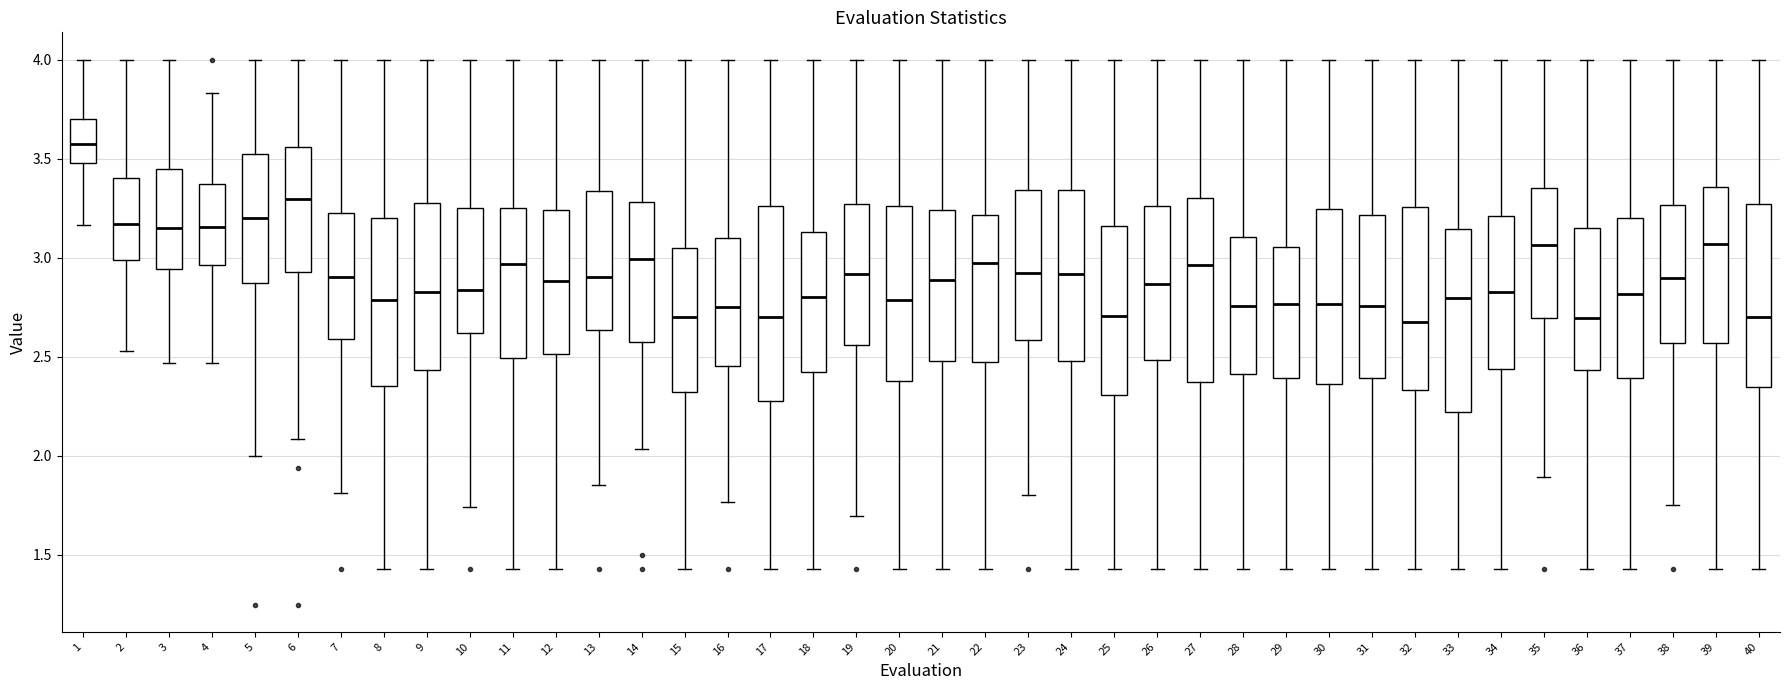

Where does the lower whisker of the box at x = 29 end on the y-axis? The values are not printed on the chart, so give them approximately, as read against the axis.

1.45